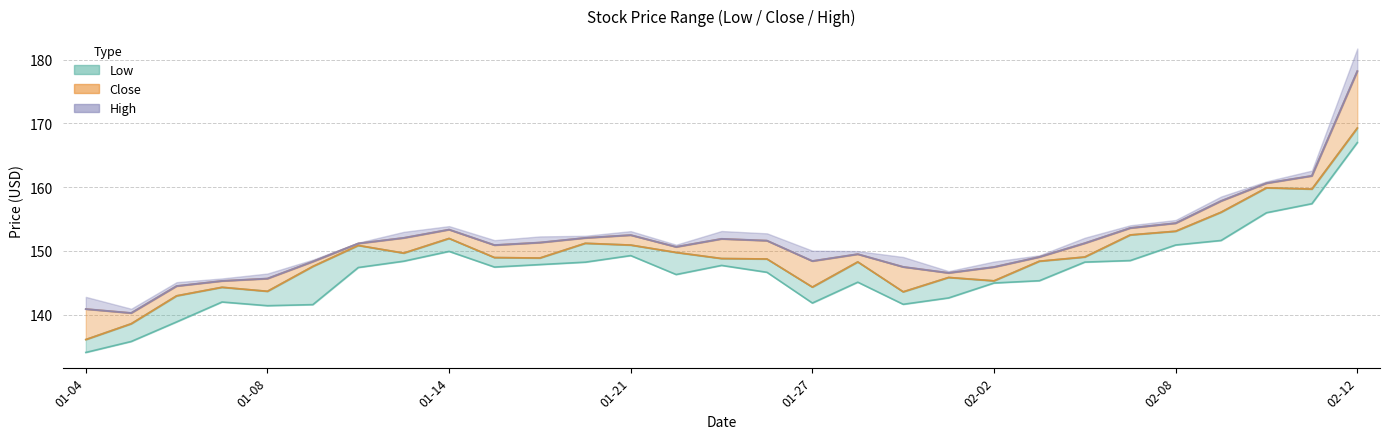

True or false: Low and High intersect in this chart.

False